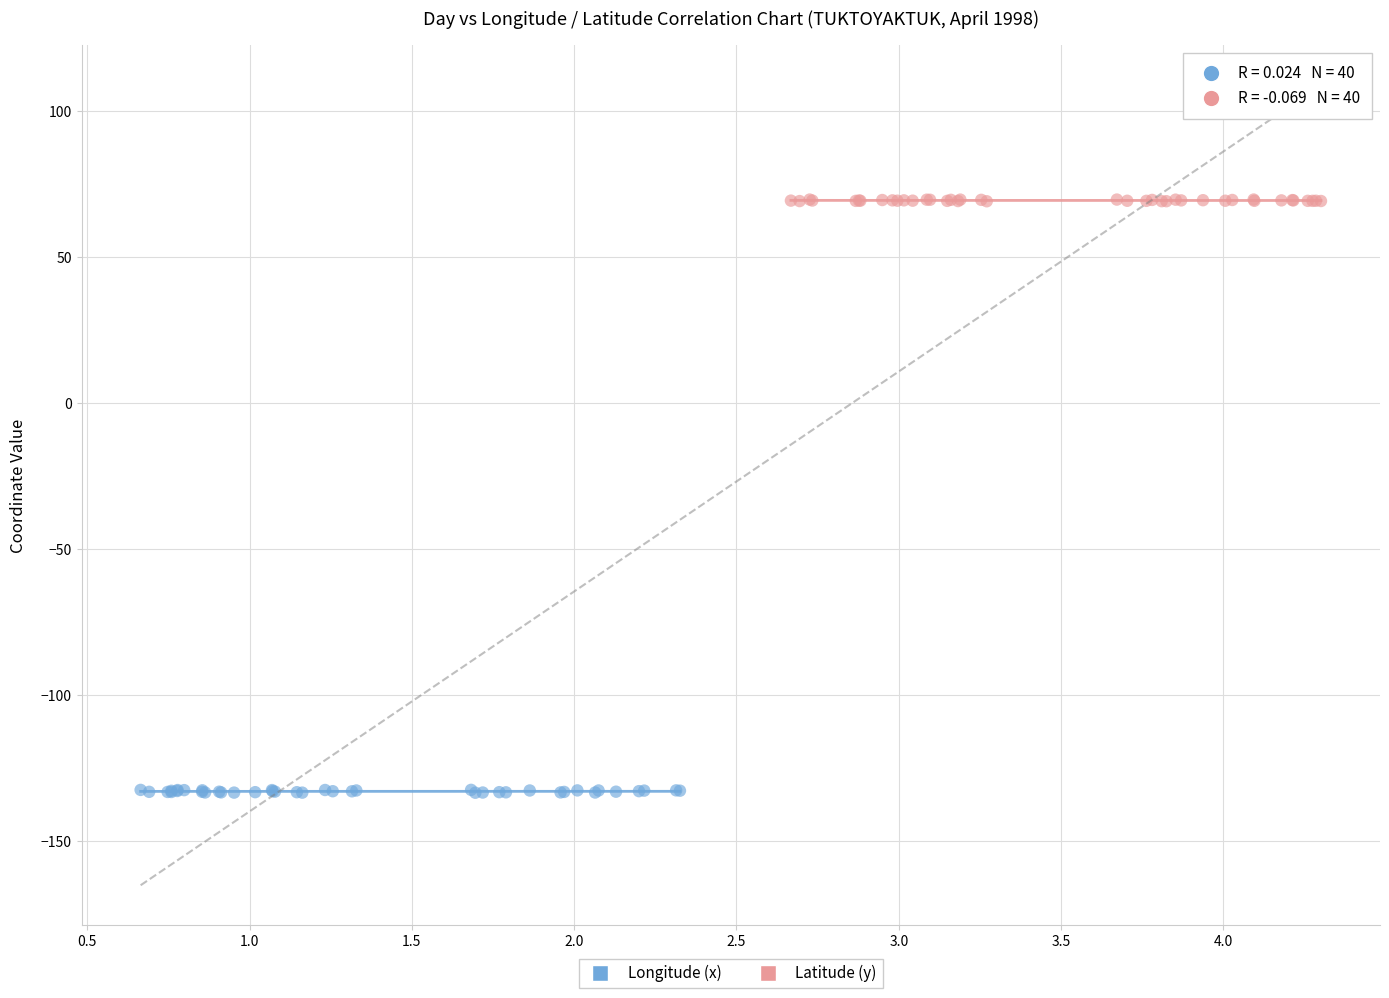

Which series reaches the minimum Y coordinate?

Longitude (x)